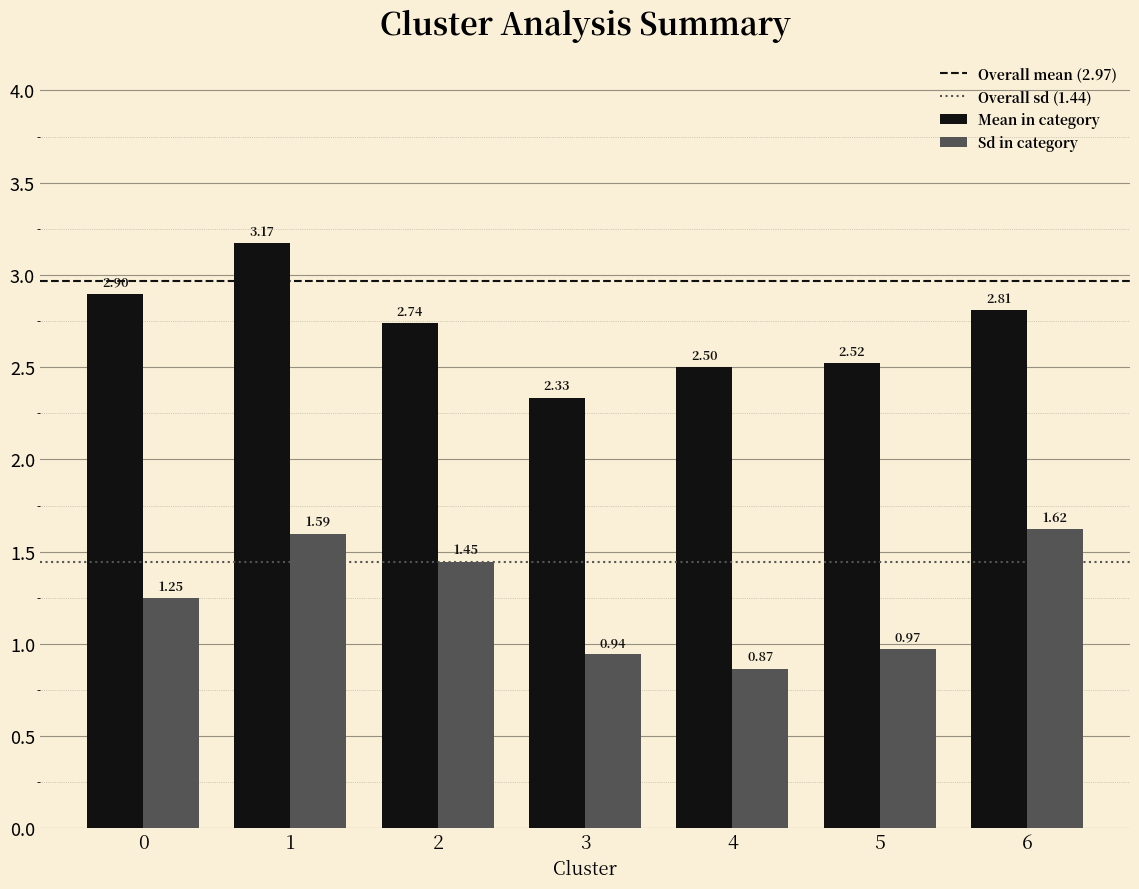

What is the total value across all series at 5?

3.5